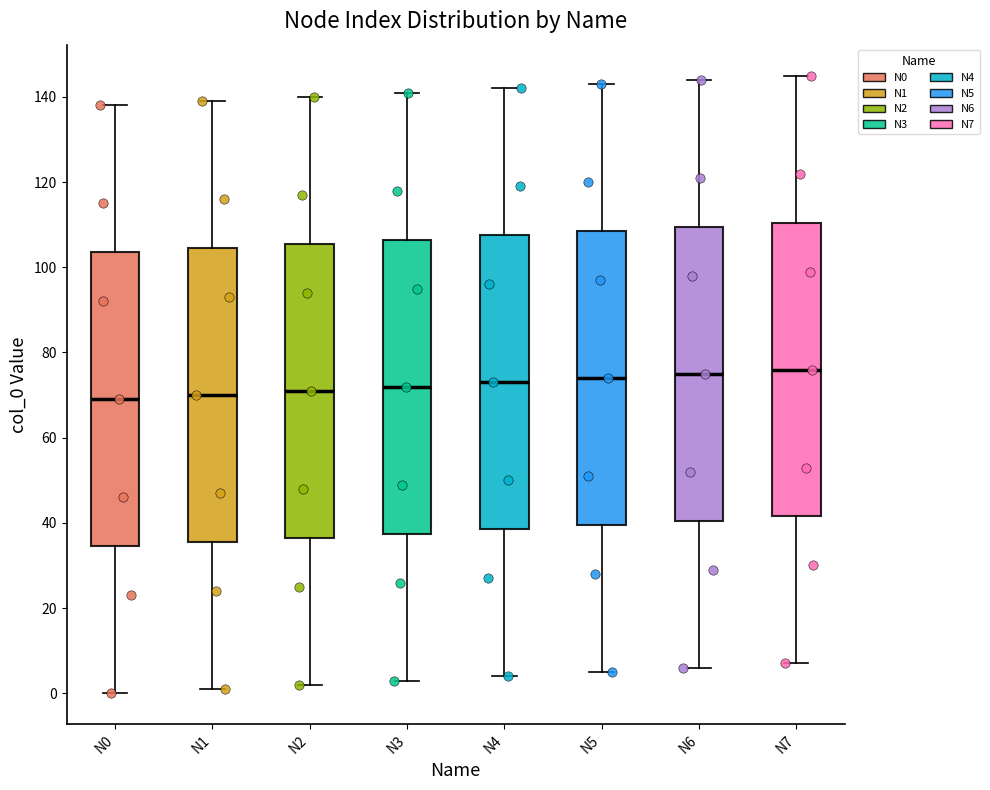

Where does the upper whisker of the box for N4 end on the y-axis? The values are not printed on the chart, so give them approximately, as read against the axis.

142